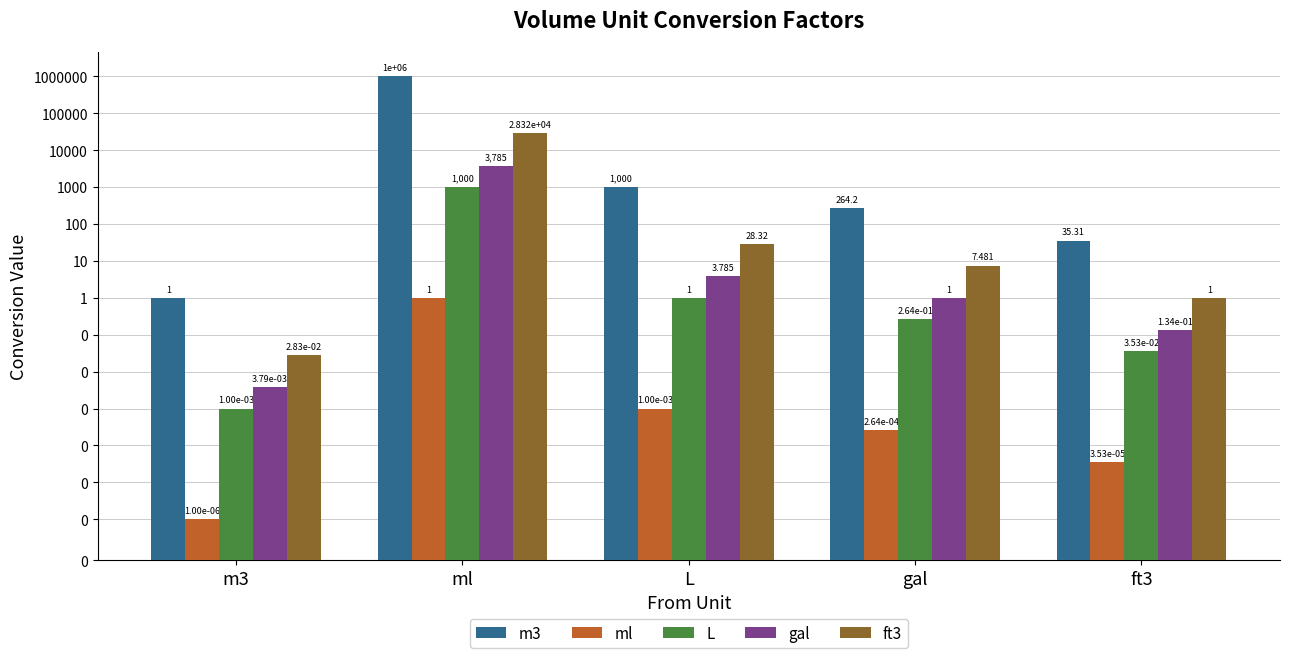

At which label is ft3 closest to 14158?

L